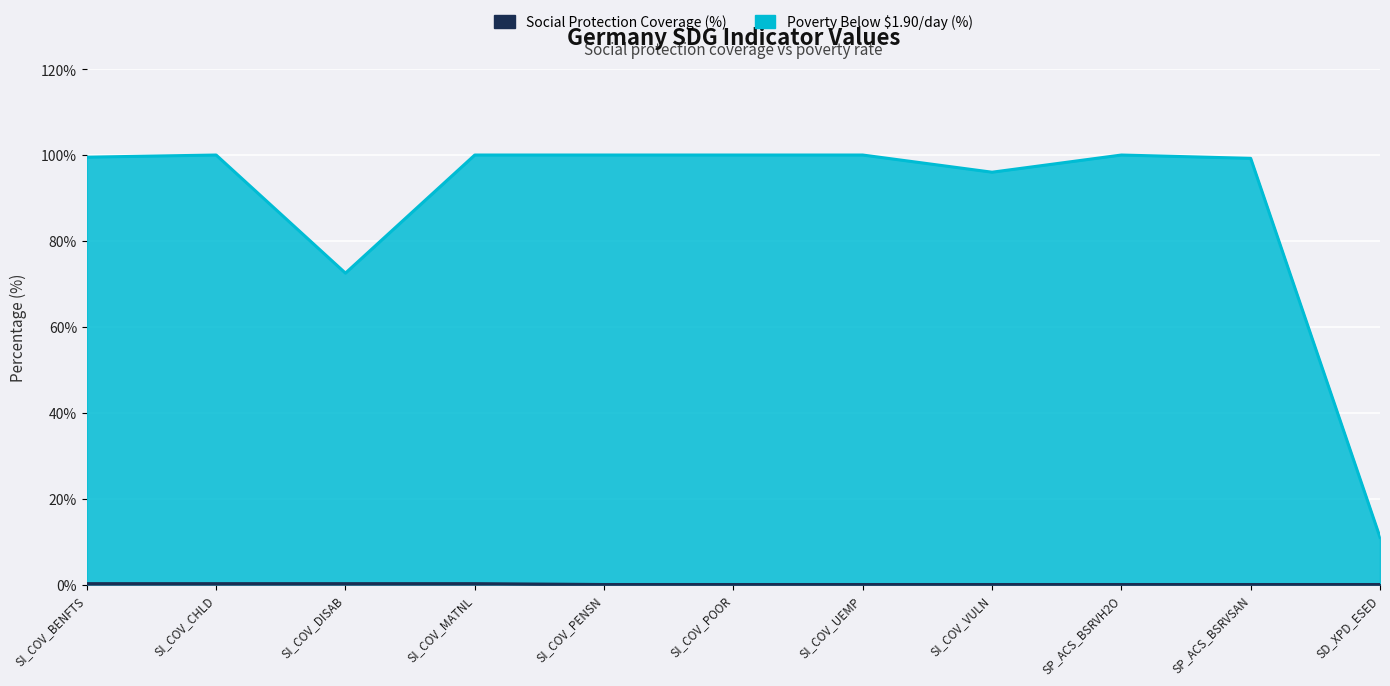

What is the value of the Social Protection Coverage (%) point at the 2nd from the left?

100.0